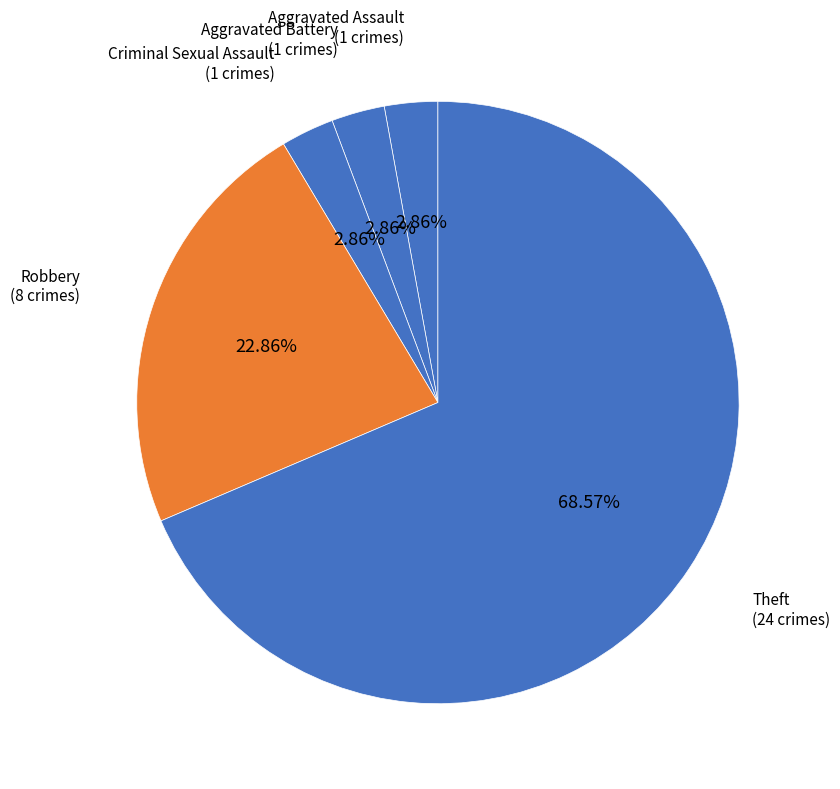

What is the largest slice in the pie chart?

Theft